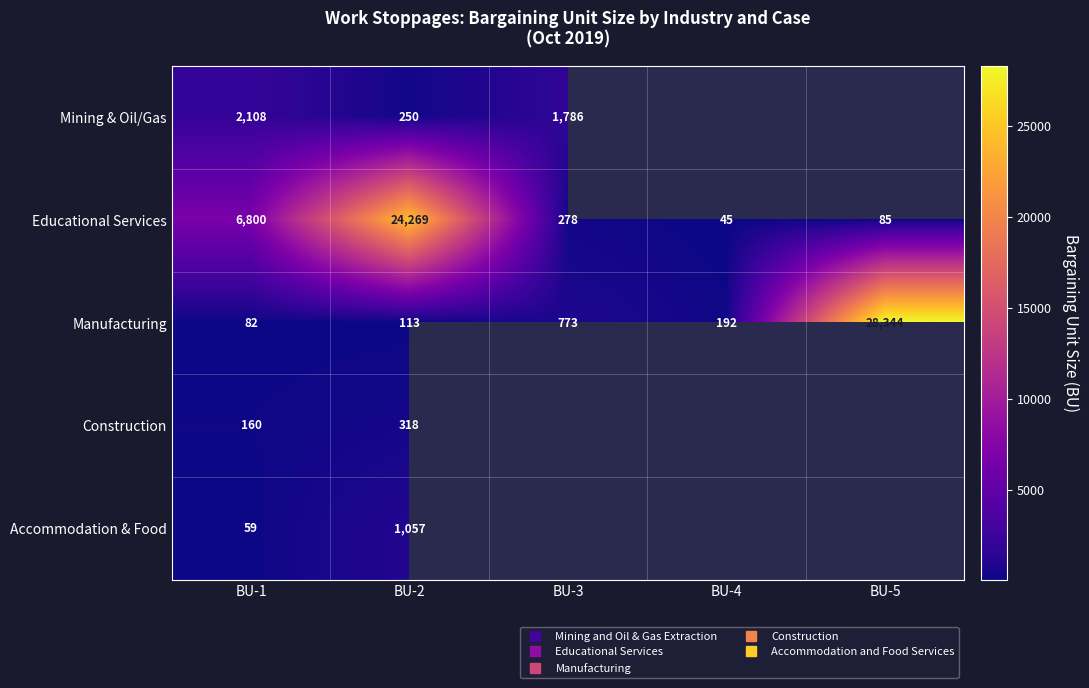

What is the smallest value displayed?

45.0